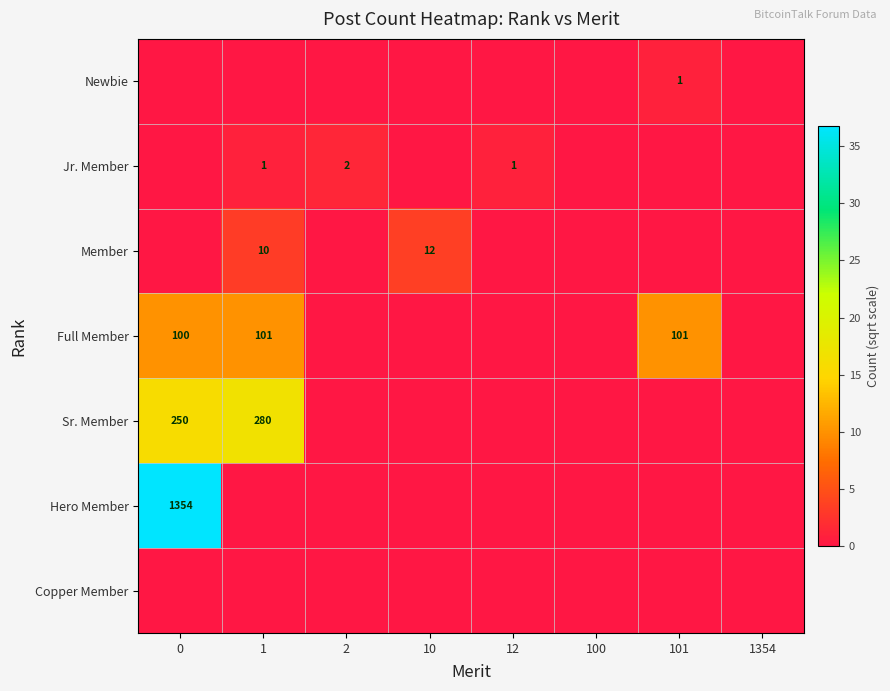

The Jr. Member series shows 2 at 2. True or false?

True